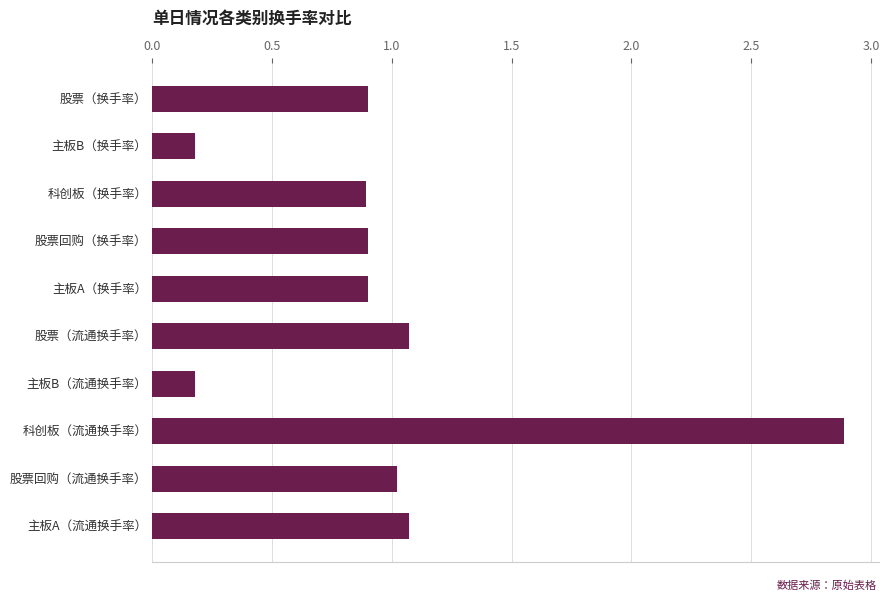

Which label corresponds to the largest value in the chart?

科创板（流通换手率）